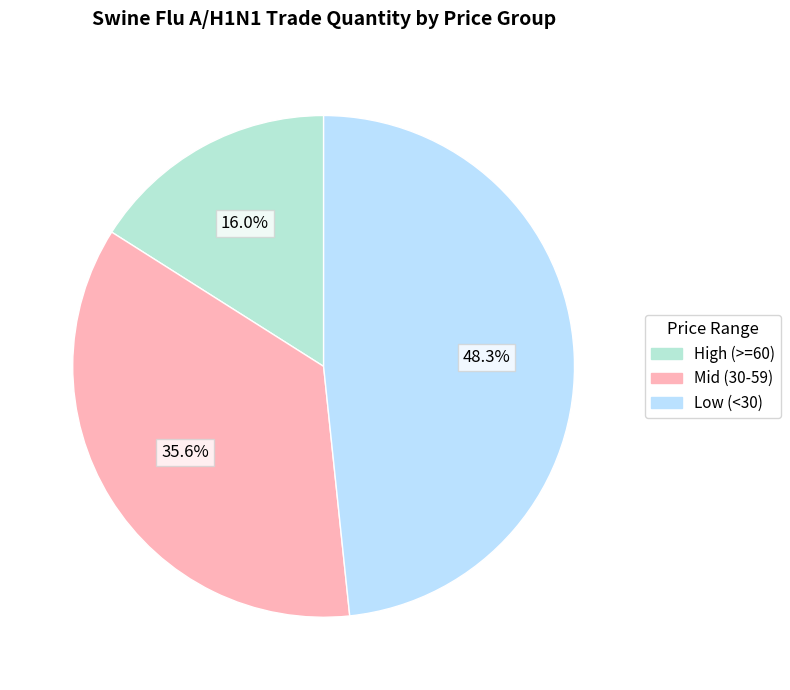

Is there any slice that represents more than half of the pie?

No